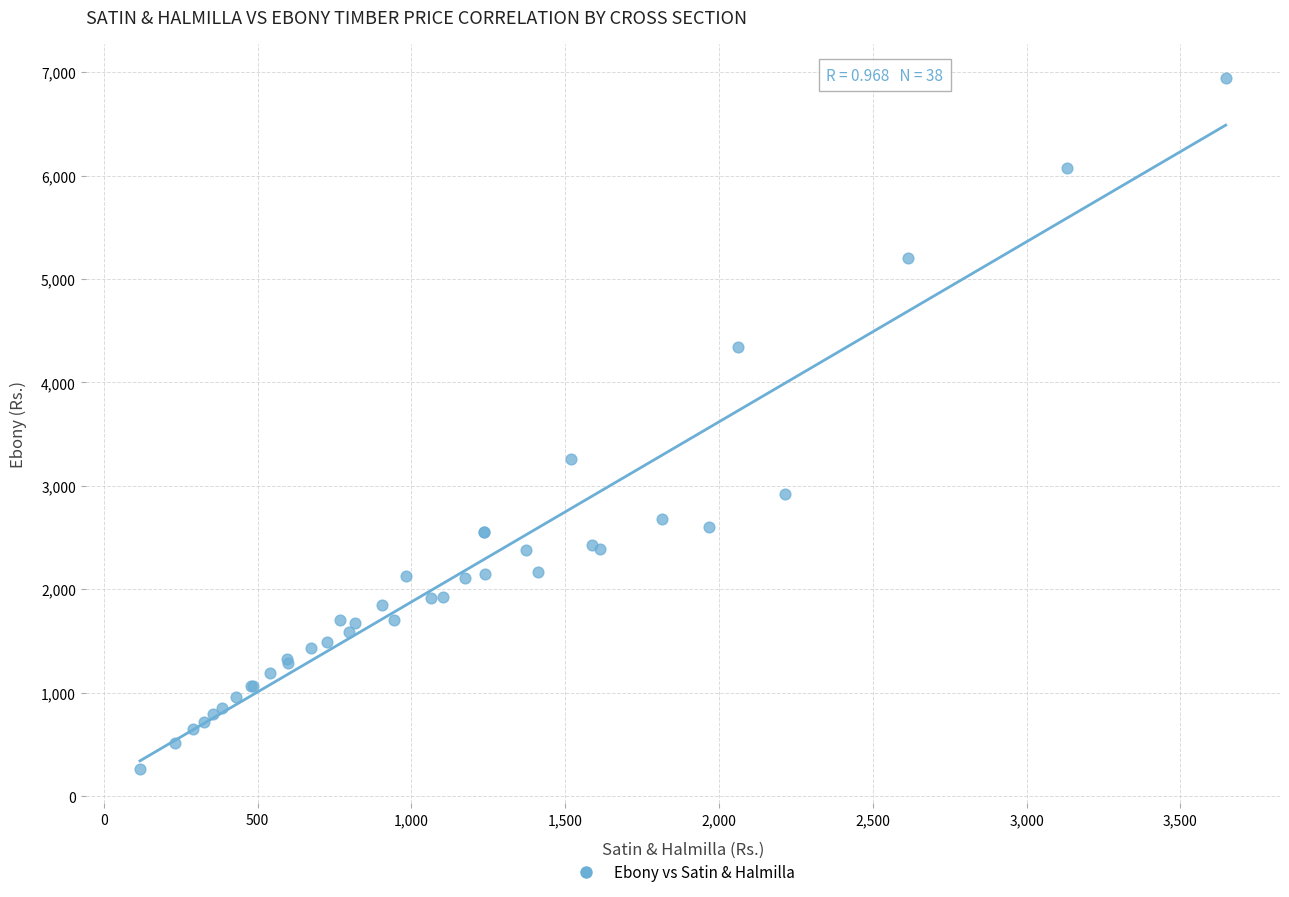

What Y value in the scatter plot is closest to 3601?

3257.8